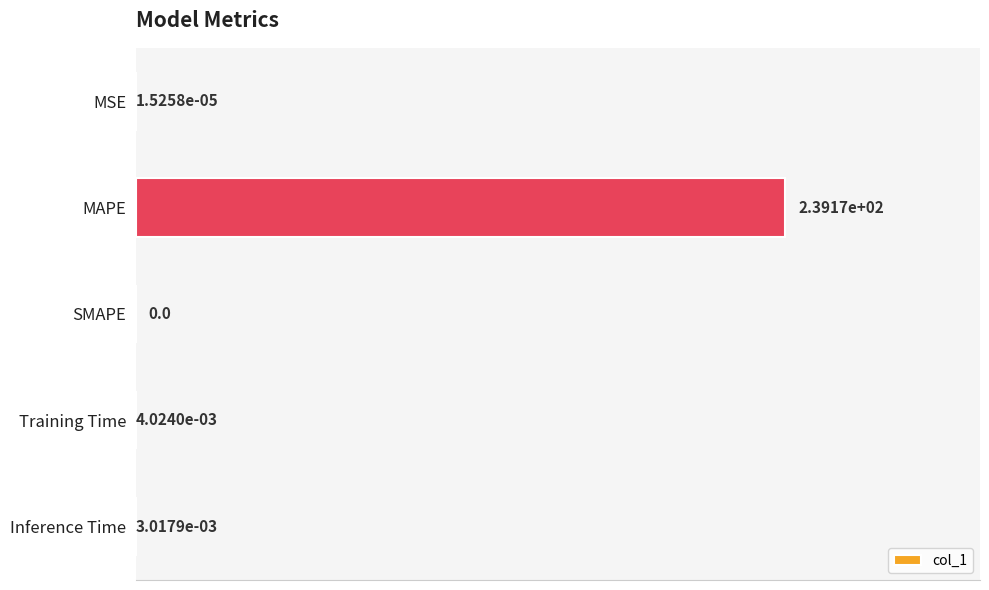

At which category does the chart reach its peak across all series?

MAPE